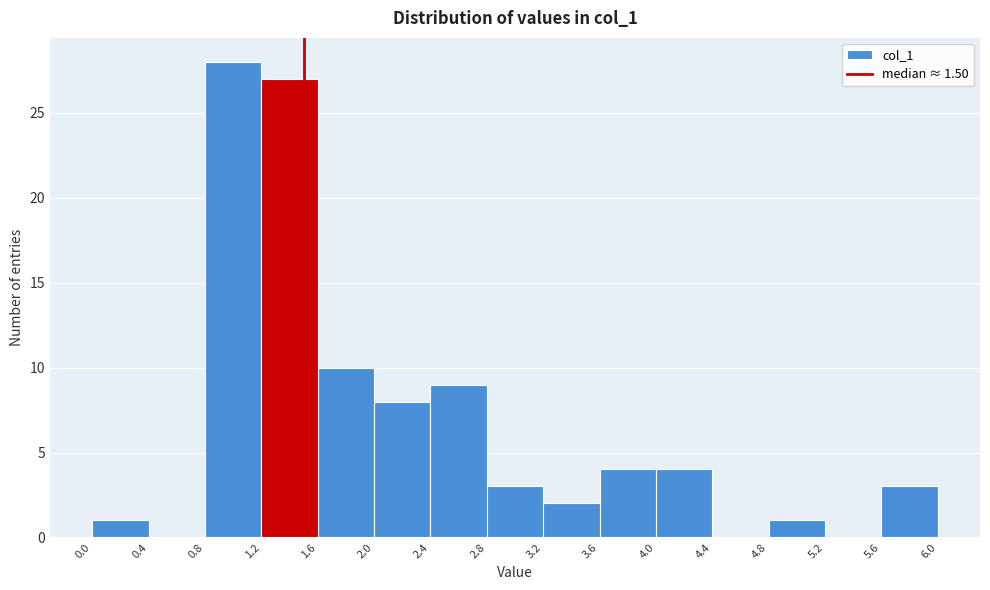

Which range on the x-axis has the tallest bar?

0.8 to 1.2